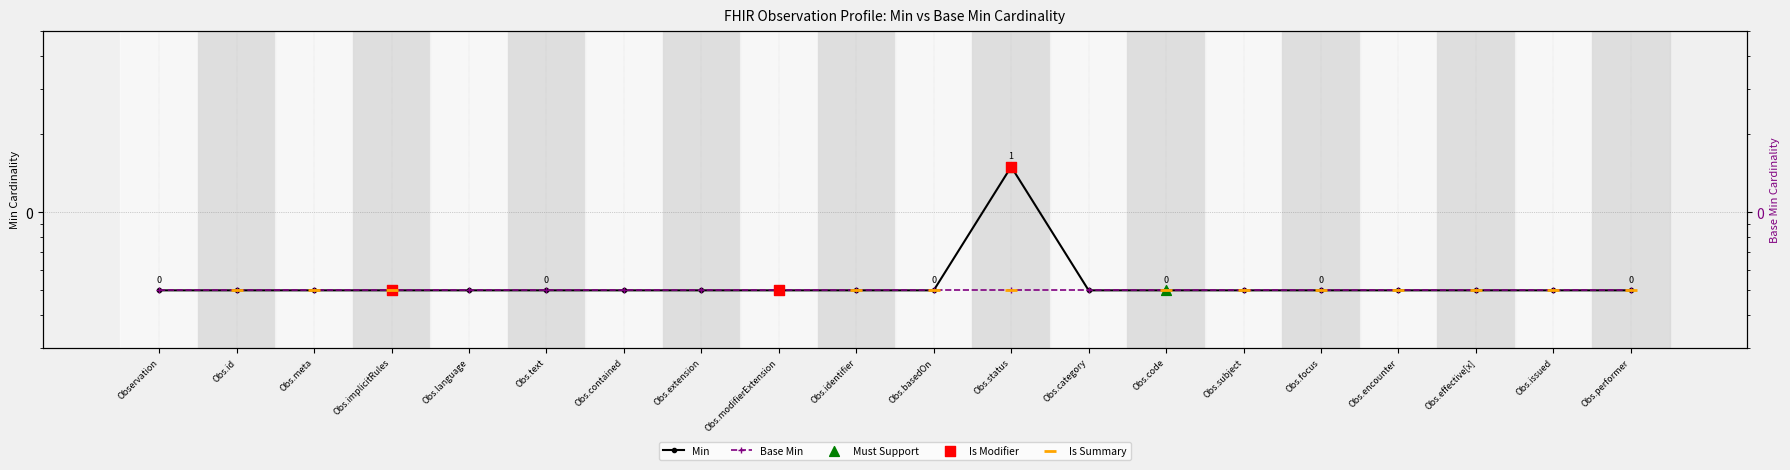

Between Obs.language and Obs.basedOn, which is larger?

Obs.language